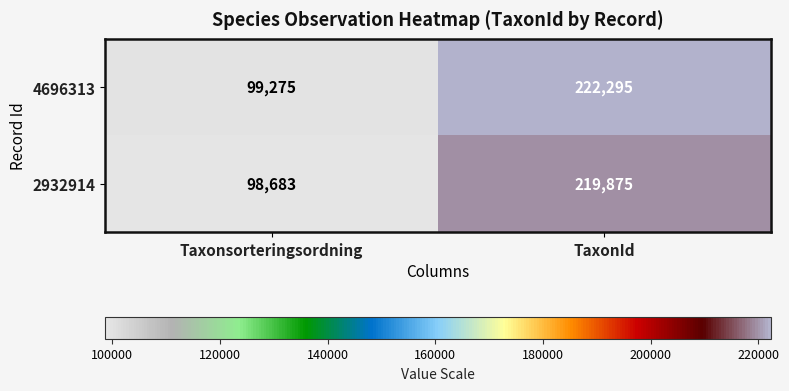

List the series in order of their peak value, highest first.

4696313, 2932914